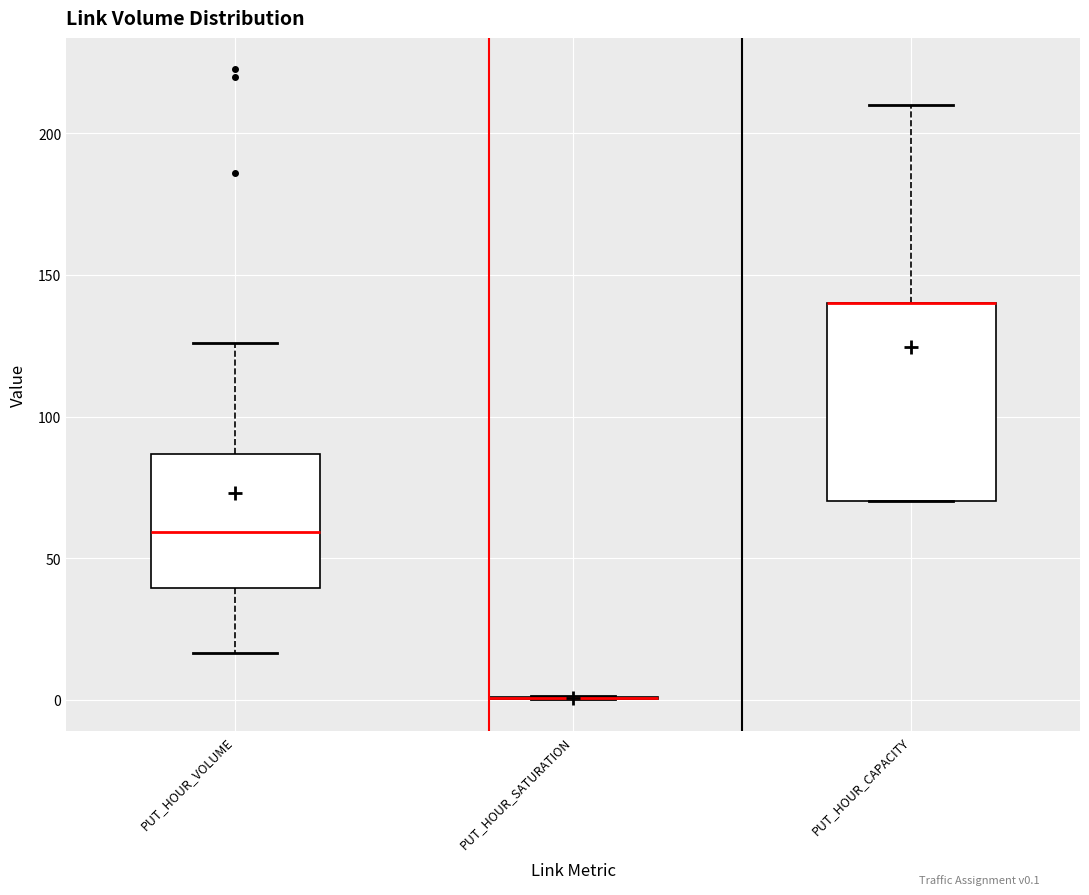

Comparing the boxes themselves (not the whiskers), which one is the tallest?

PUT_HOUR_CAPACITY